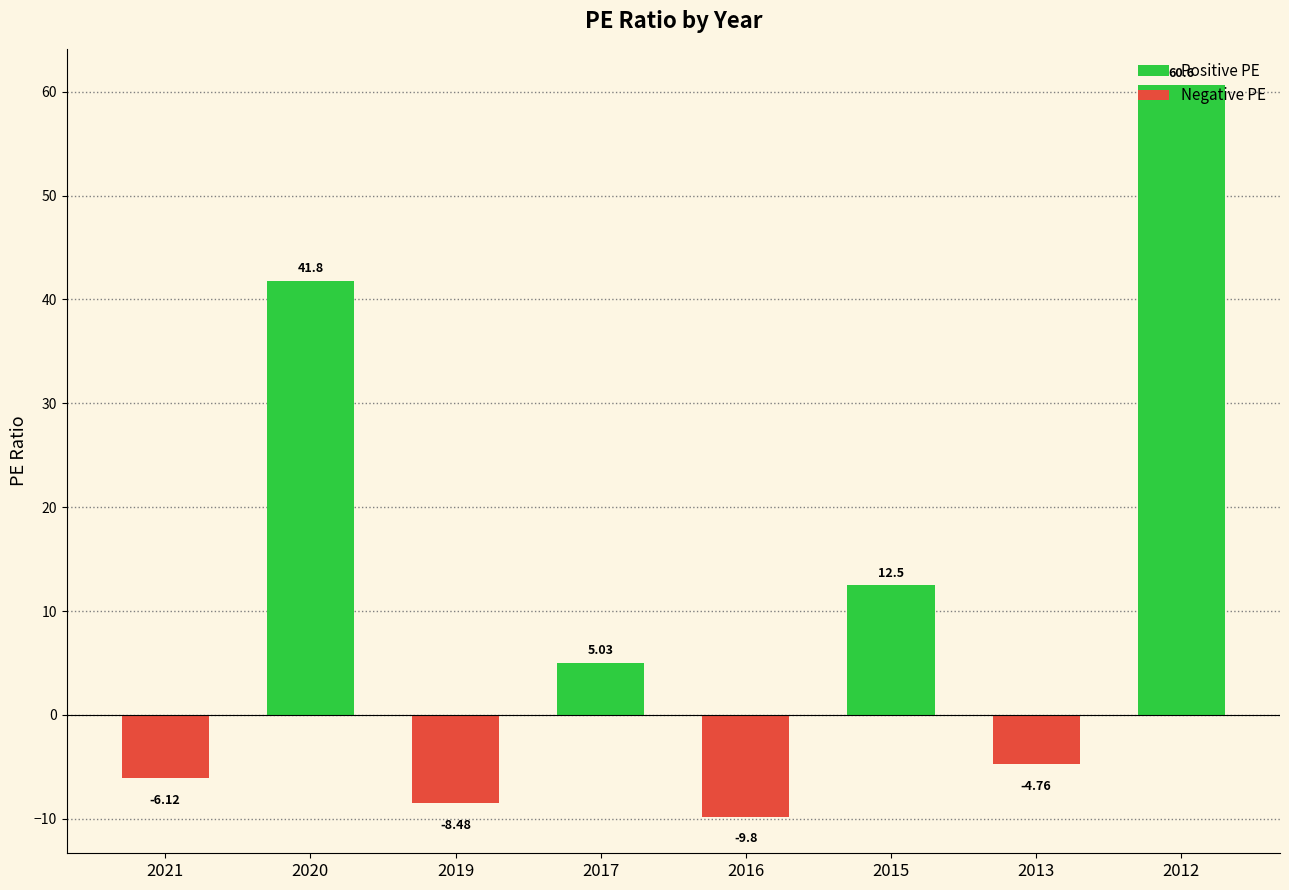

What is the difference between the maximum and minimum values in the Positive PE series?

60.6